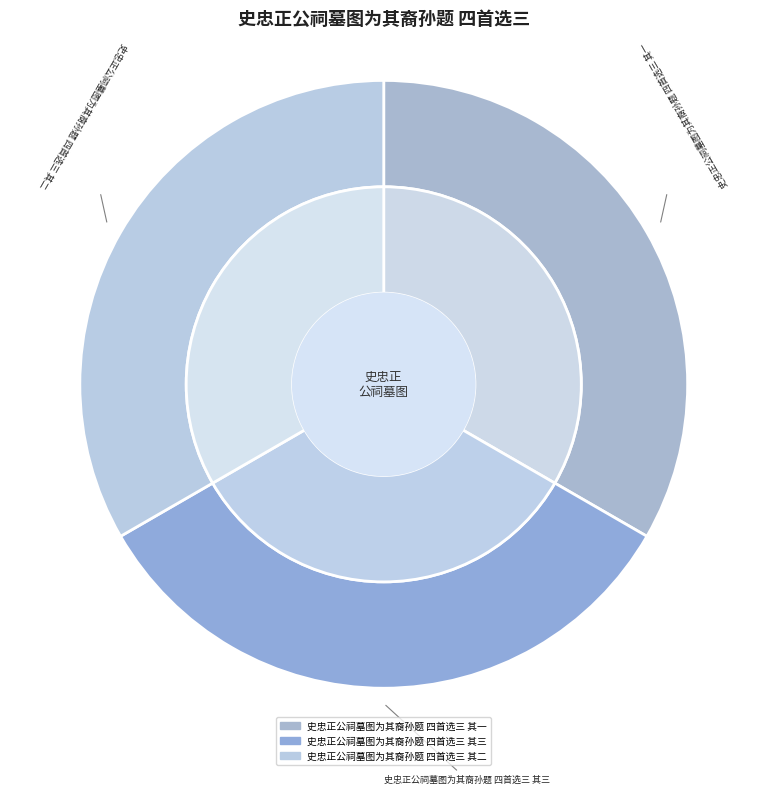

How much of the chart is everything except 史忠正公祠墓图为其裔孙题 四首选三 其一?

66.7%